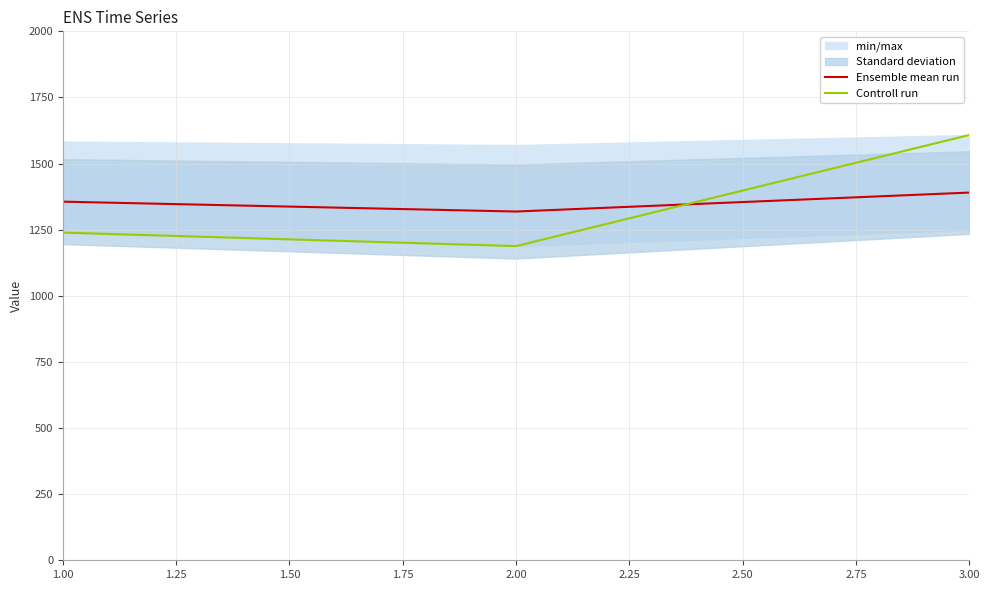

Count the number of categories in the chart.

3